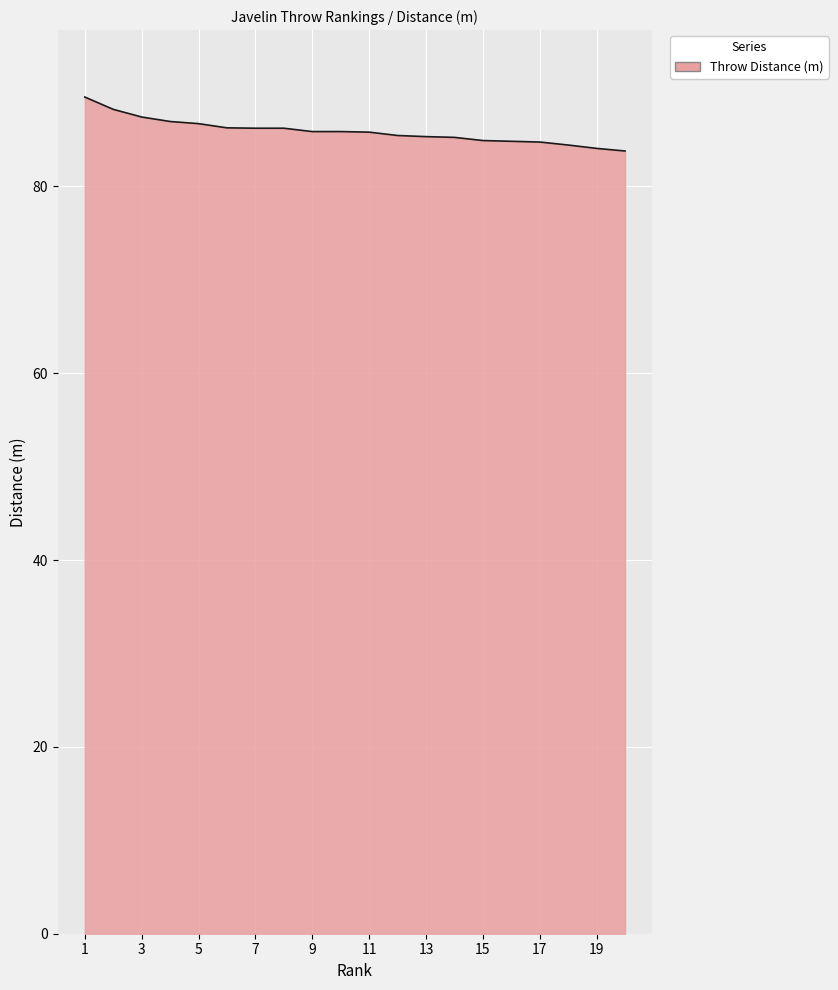

What is the greatest value displayed?

89.6